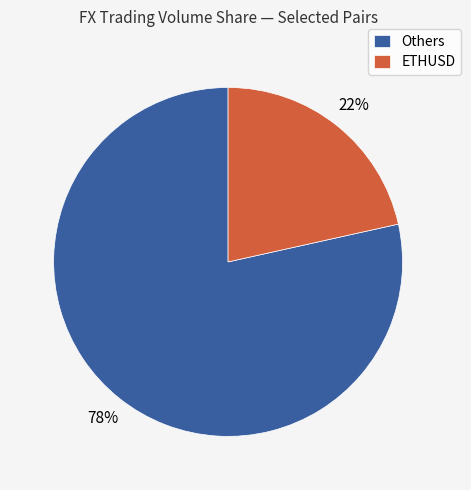

To the nearest percent, what portion does Others represent?

78%